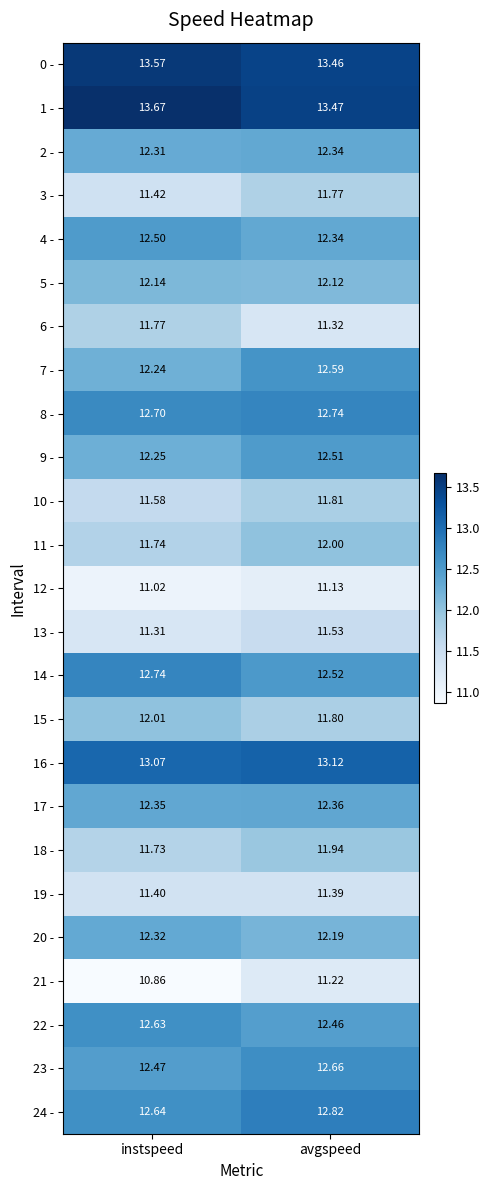

At which label is 6 - closest to 11?

avgspeed